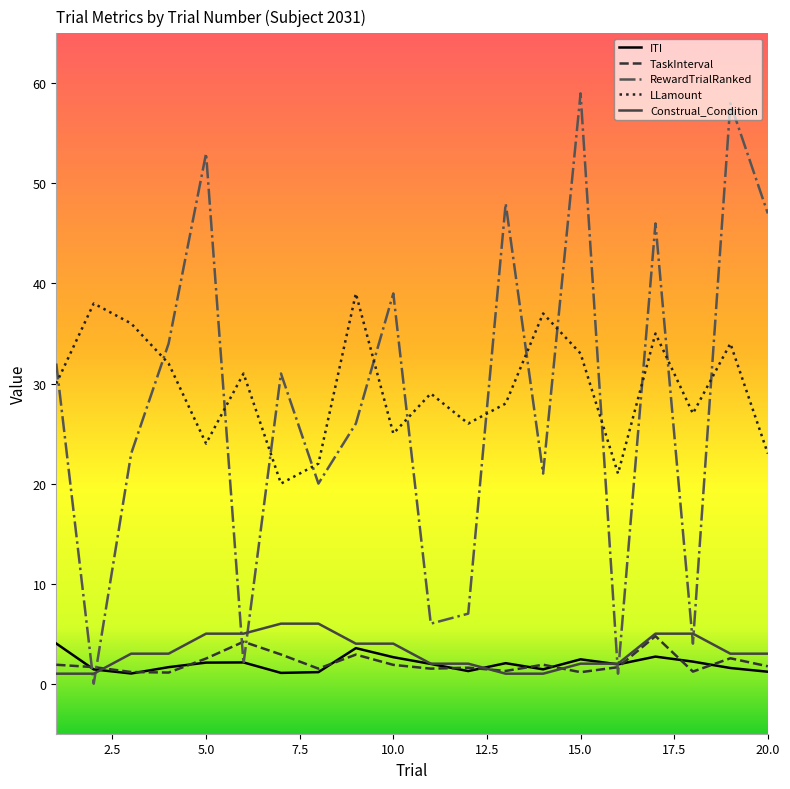

What is the greatest value displayed?

59.0